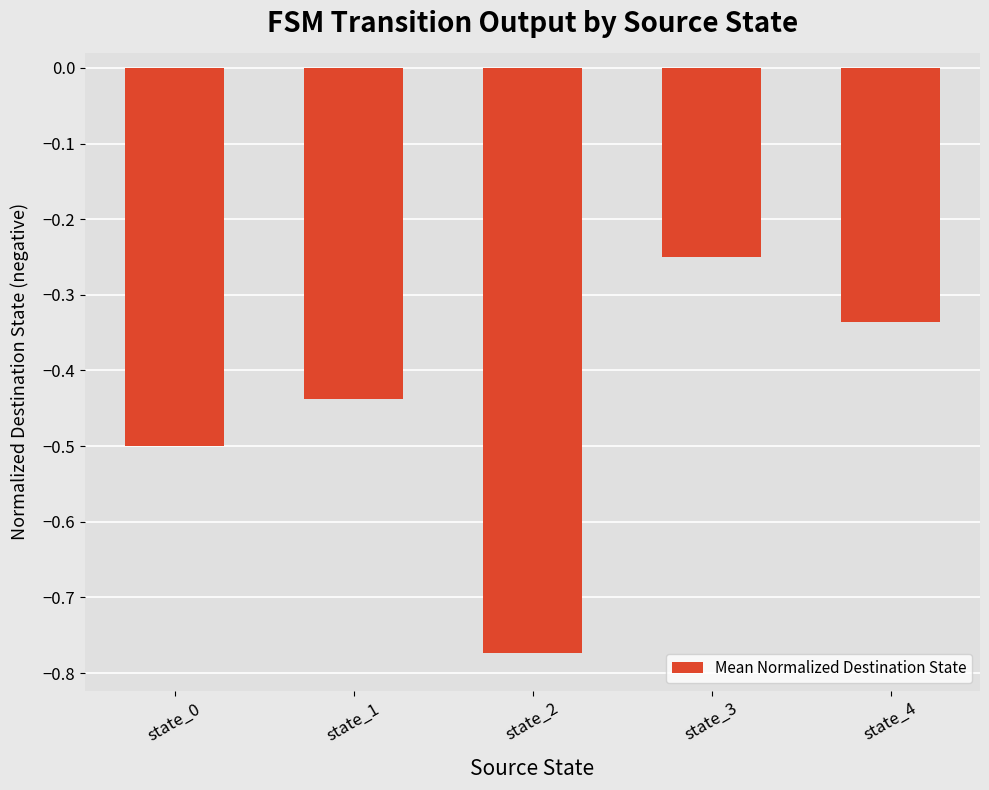

What is the value of the 1st bar from the left?

-0.5